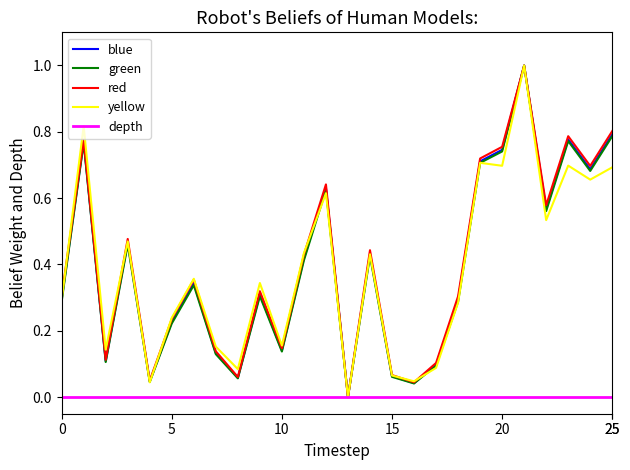

Does the chart have visible grid lines?

No